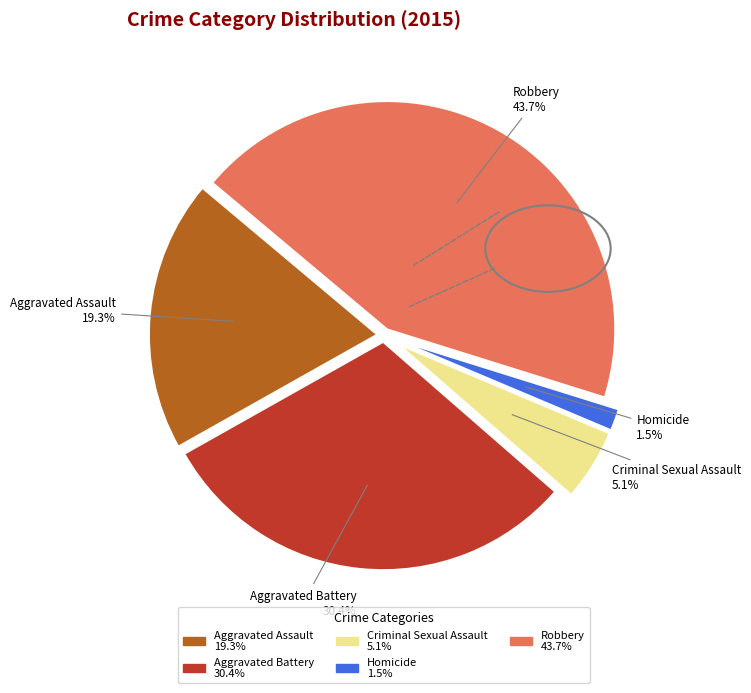

Which slice is the smallest?

Homicide